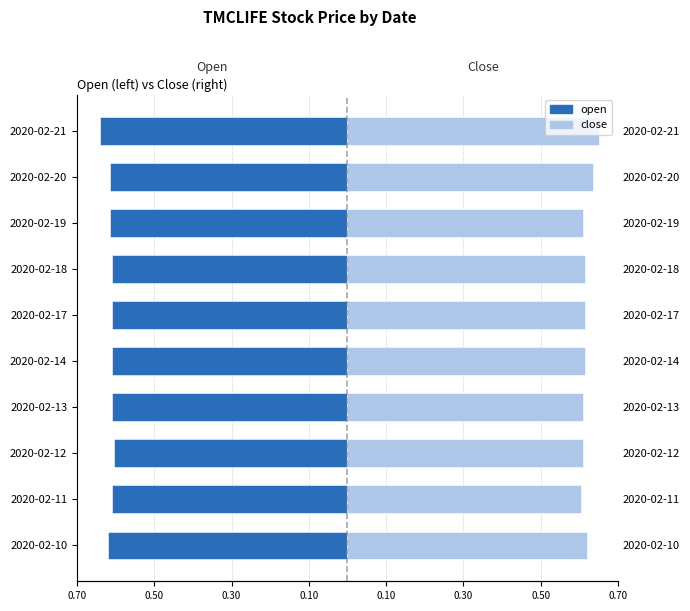

How many groups of bars are there?

10